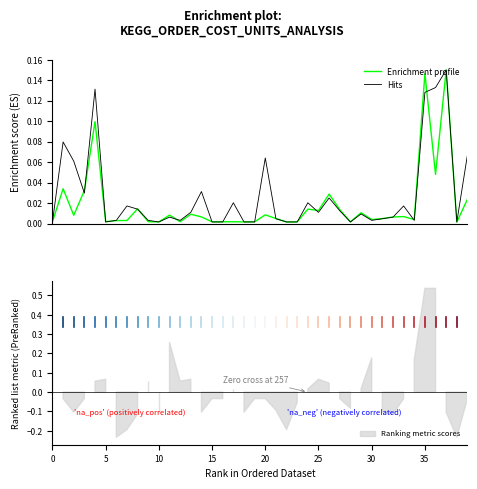

Is it true that Hits equals 0.0 at 9?

False